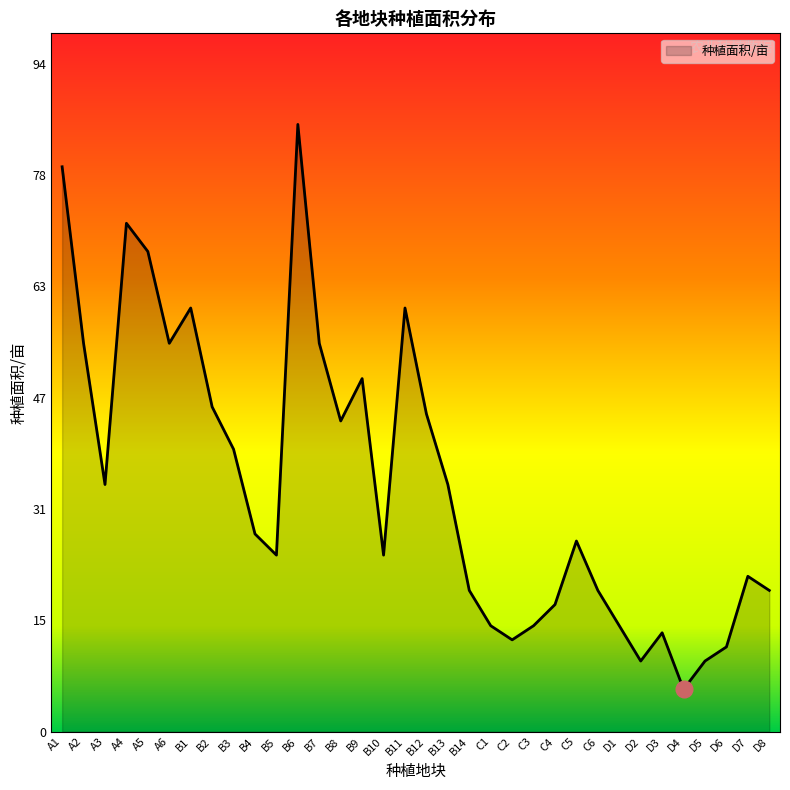

What is the change in value from A1 to D2?

-70